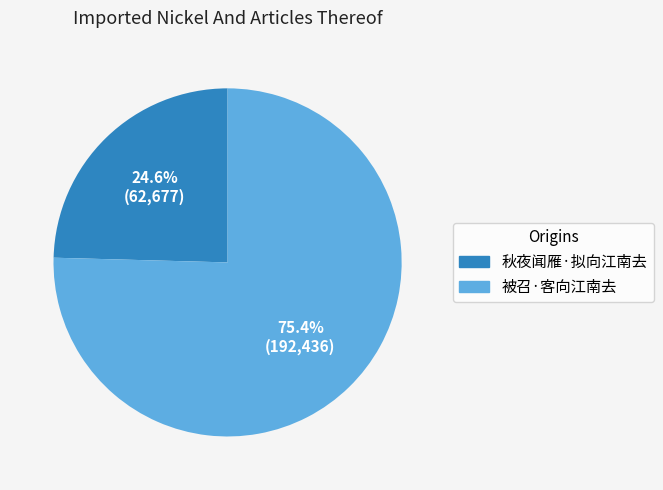

What is the largest slice in the pie chart?

被召·客向江南去